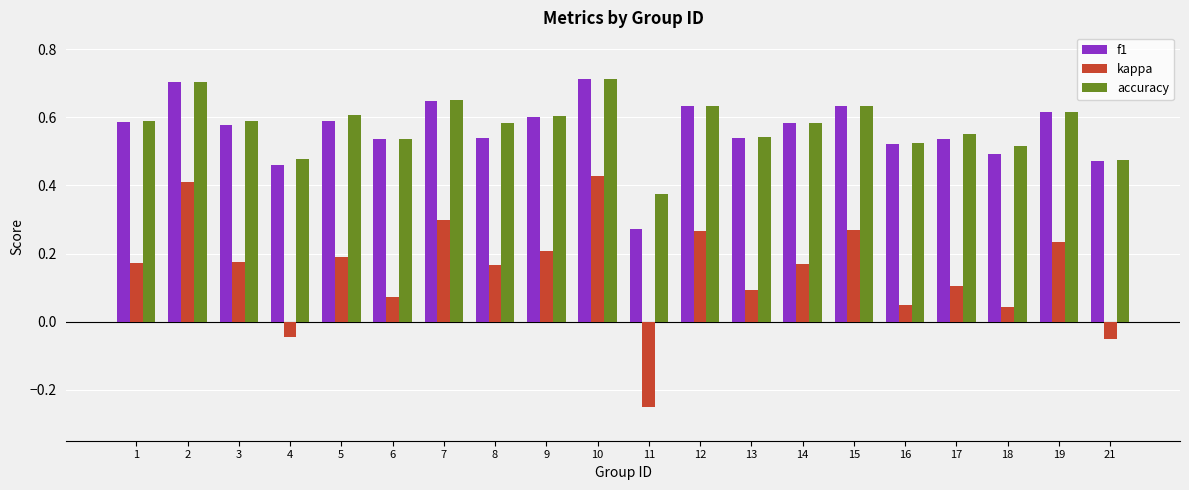

At which label is accuracy closest to 0?

11